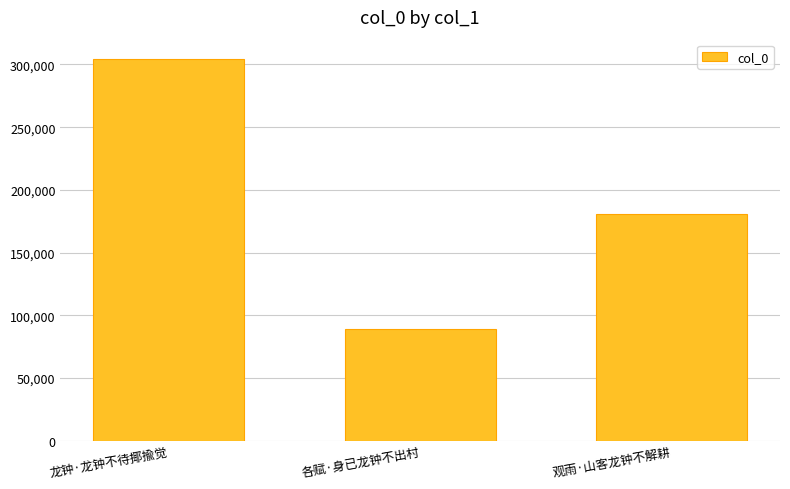

Is it true that the value at 各赋·身已龙钟不出村 is 132997?

False